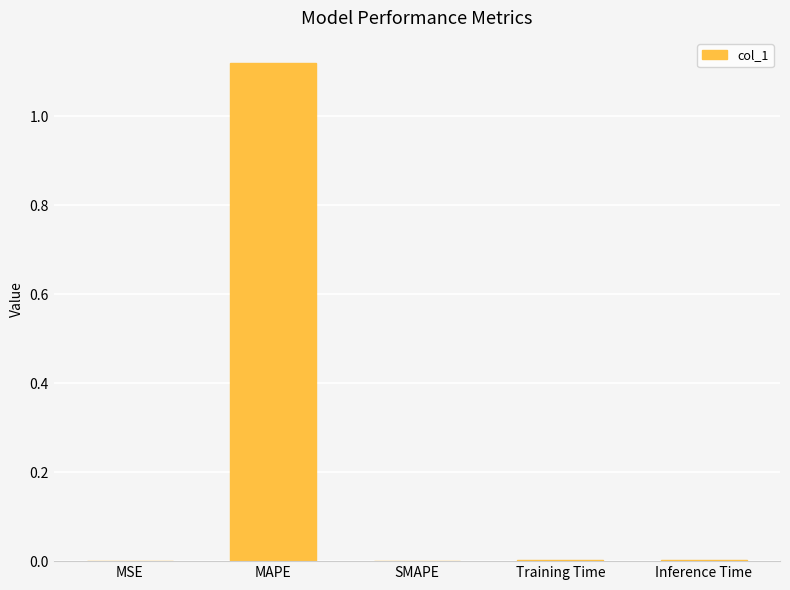

Is it true that the value at Training Time is 0.0?

True